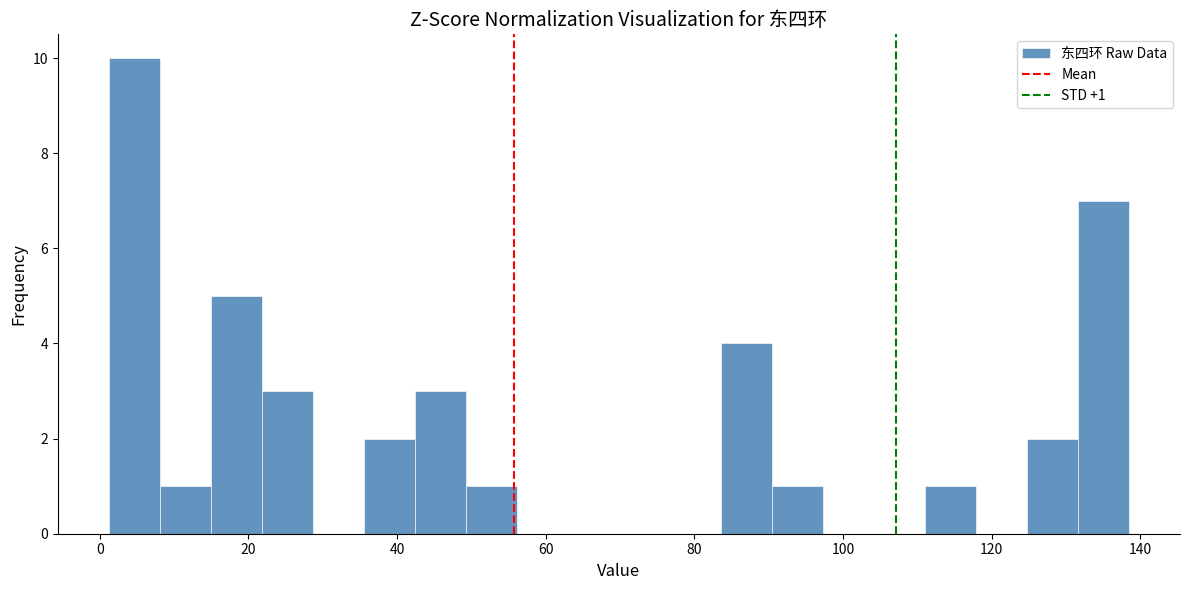

Read against the x-axis, roughly where is the centre of the tallest bar?

4